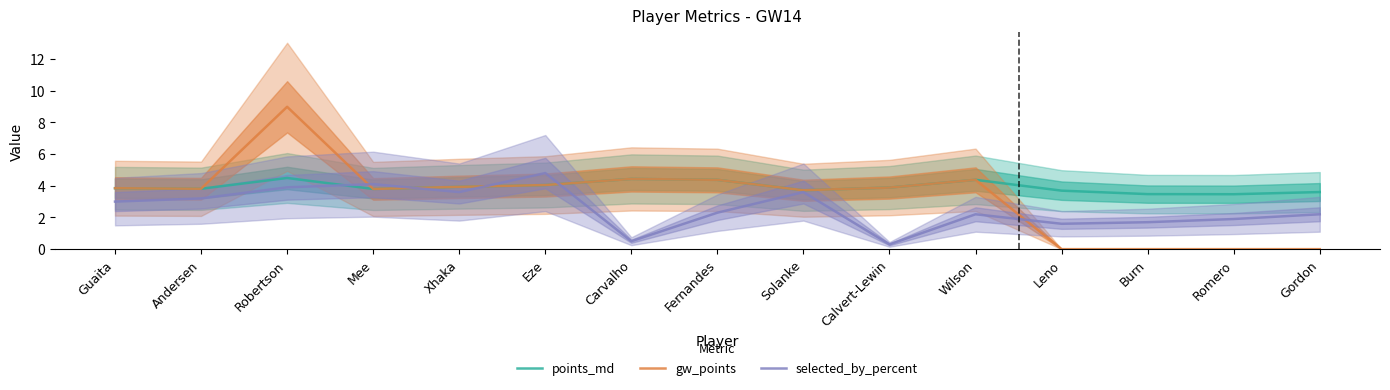

At which label does points_md reach its minimum?

Romero